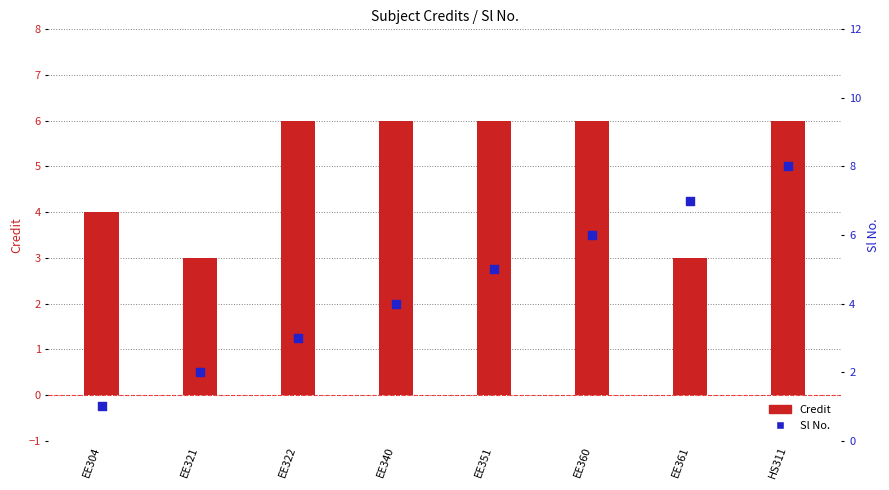

At how many categories does at least one series exceed 3?

7